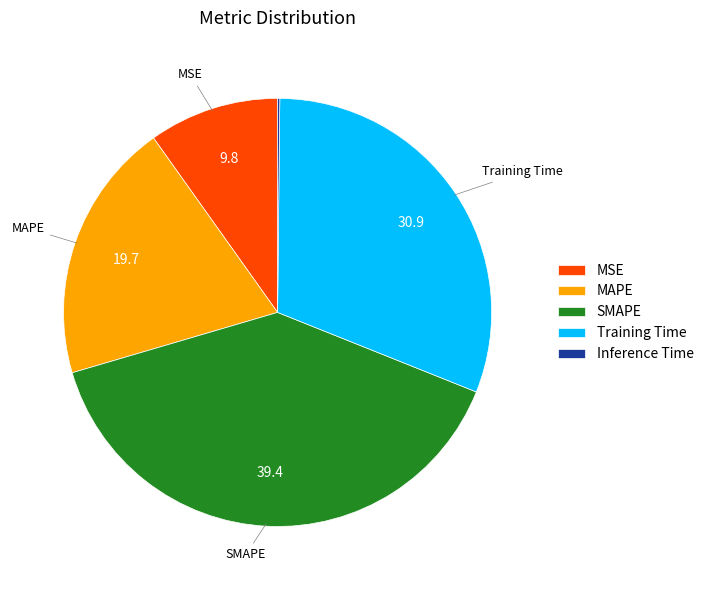

The Training Time slice represents 23% of the pie. True or false?

False